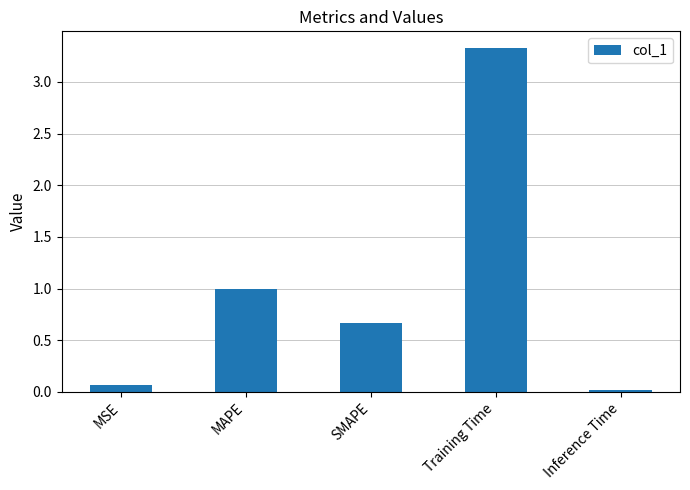

What is the sum of all values?

5.1